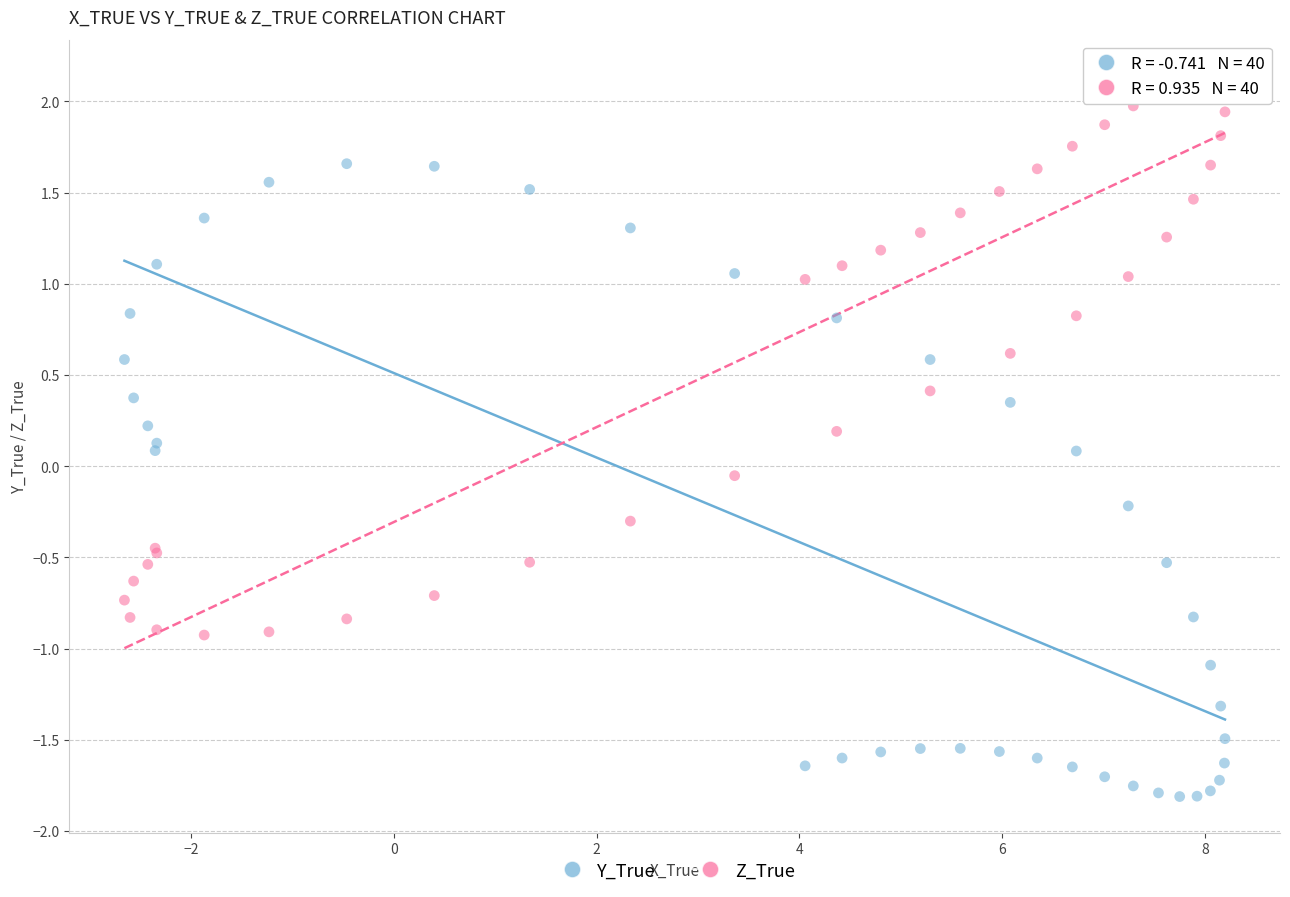

Which series has the widest spread of Y values?

Y_True